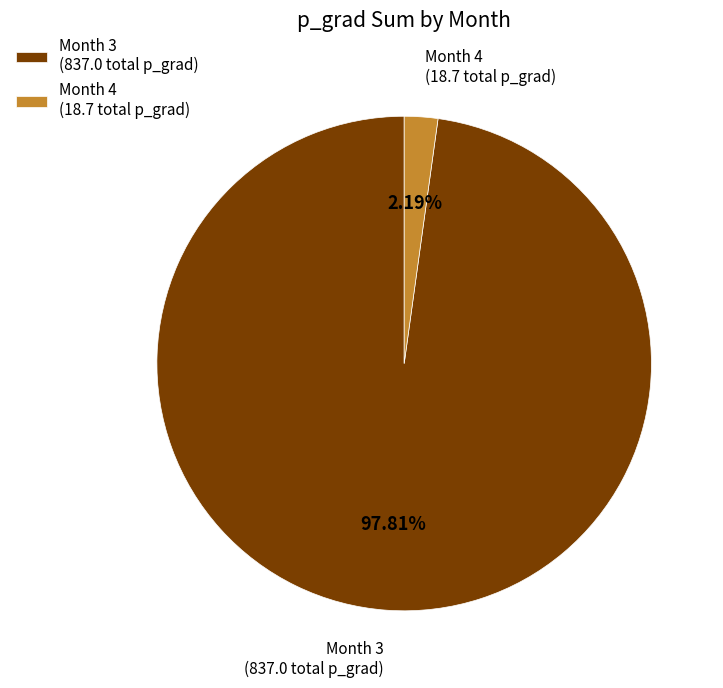

Is the sum of Month 3 (837.0 total p_grad) and Month 4 (18.7 total p_grad) greater than half?

Yes